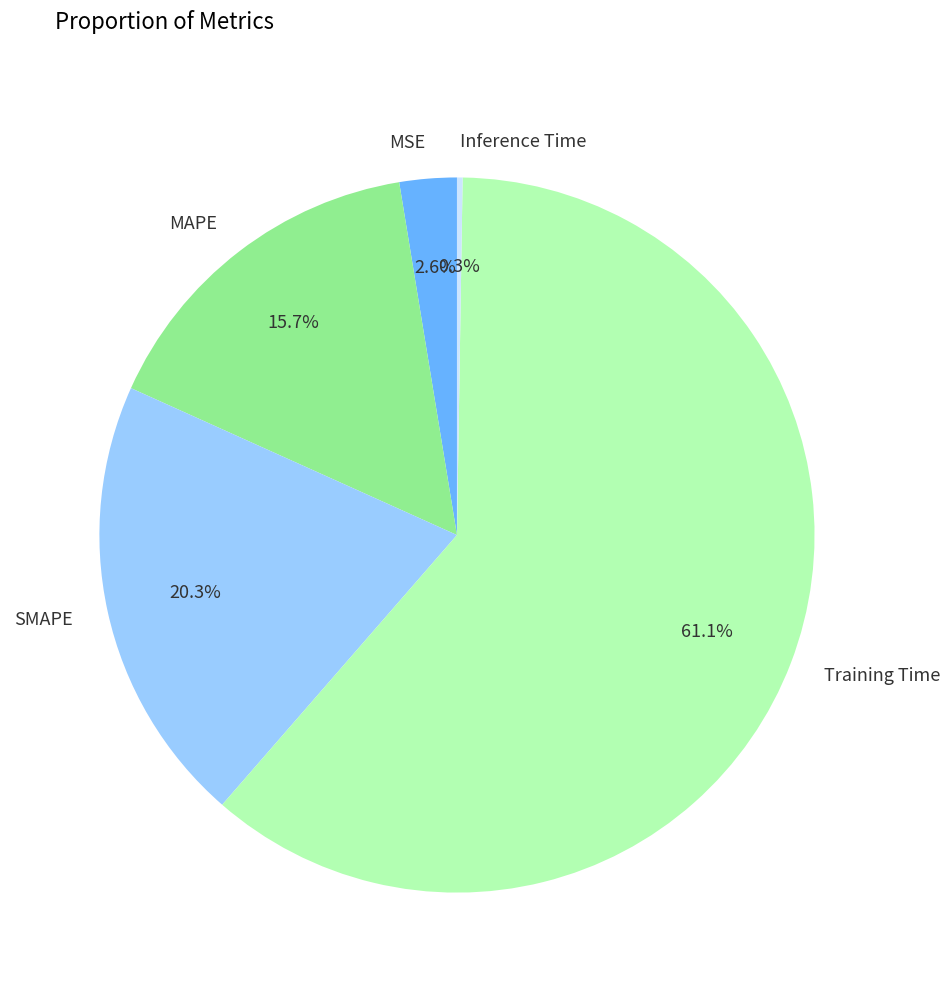

How much of the chart is everything except MSE?

97.4%